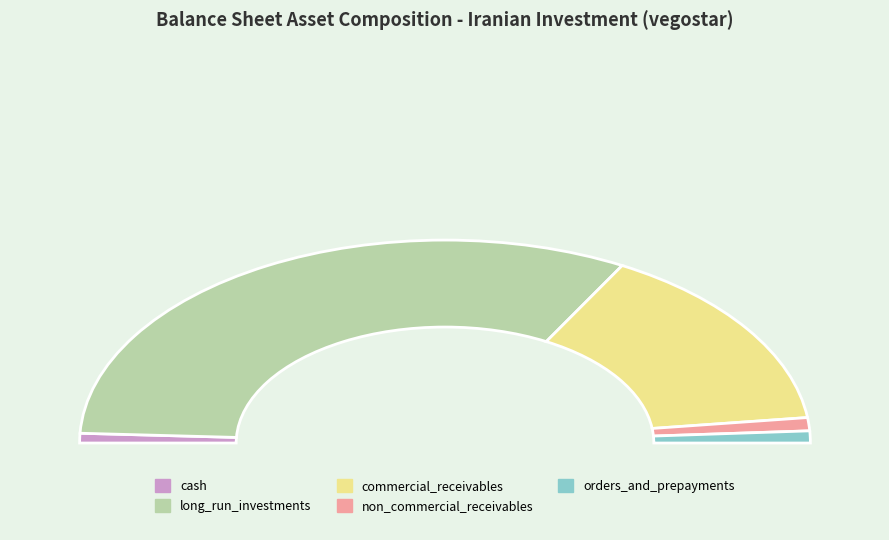

To the nearest percent, what percentage of the pie is cash?

2%